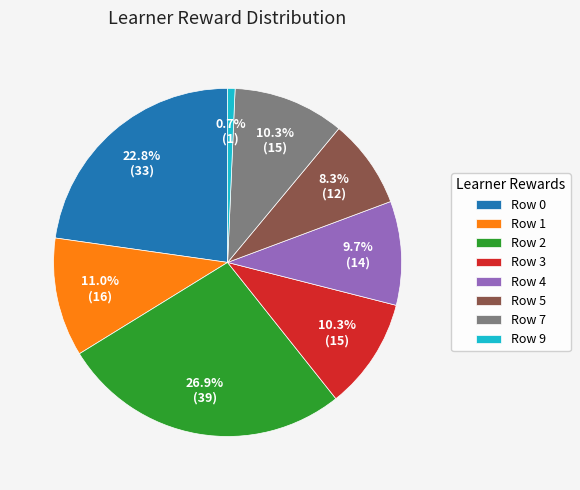

Is there any slice that represents more than half of the pie?

No